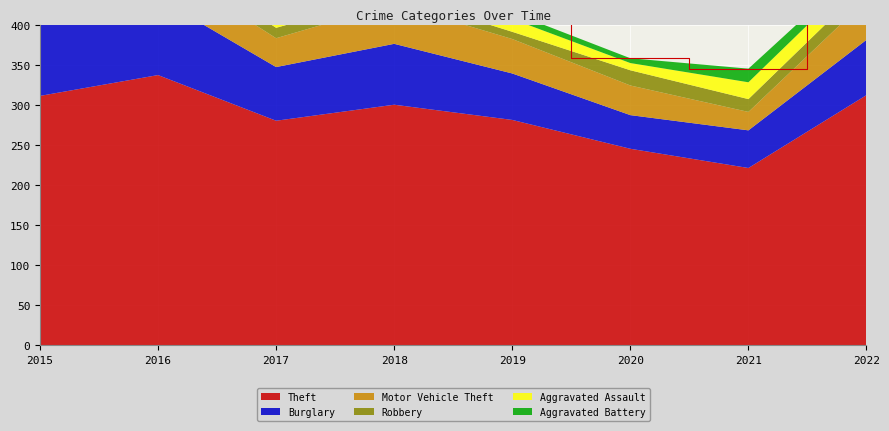

Reading right to left, what are all the values shown in this chart?

Theft: 312	221	245	281	300	280	337	311
Burglary: 69	47	42	58	76	67	96	90
Motor Vehicle Theft: 50	23	37	43	50	36	44	27
Robbery: 19	16	19	9	11	13	15	8
Aggravated Assault: 21	21	9	16	19	12	13	12
Aggravated Battery: 9	17	6	8	8	9	13	13